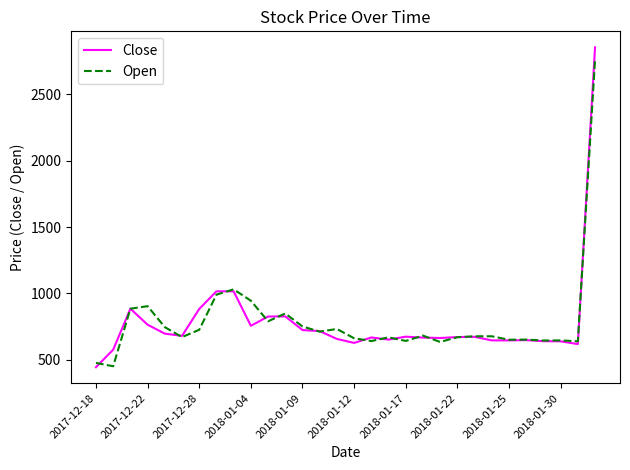

What is the smallest value displayed?

443